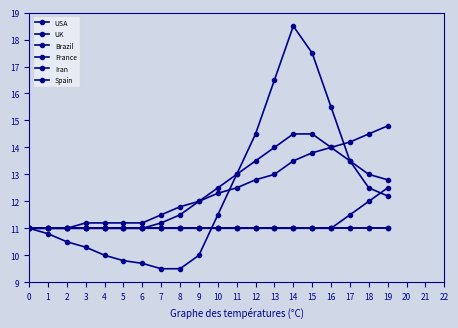

What is the maximum value for Iran?

11.0